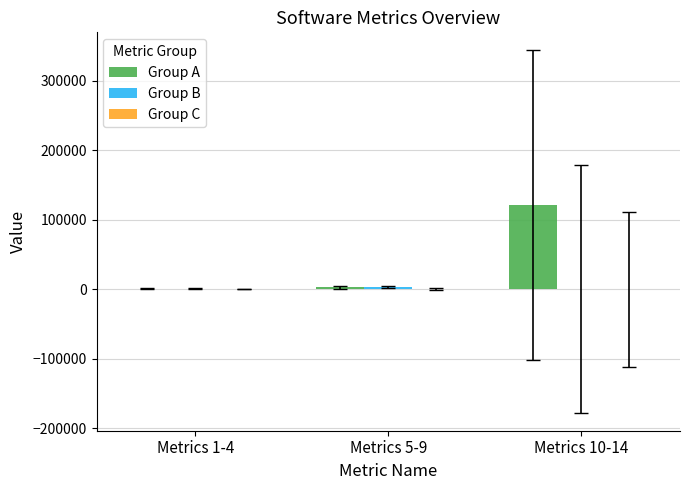

Which category has the highest value across all series?

Metrics 10-14